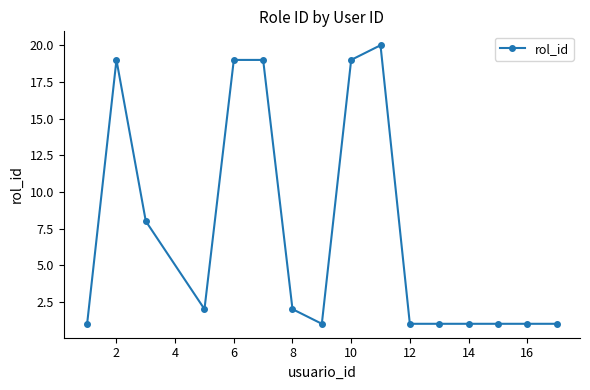

Reading left to right, list all the values displayed in this chart.

1	19	8	2	19	19	2	1	19	20	1	1	1	1	1	1